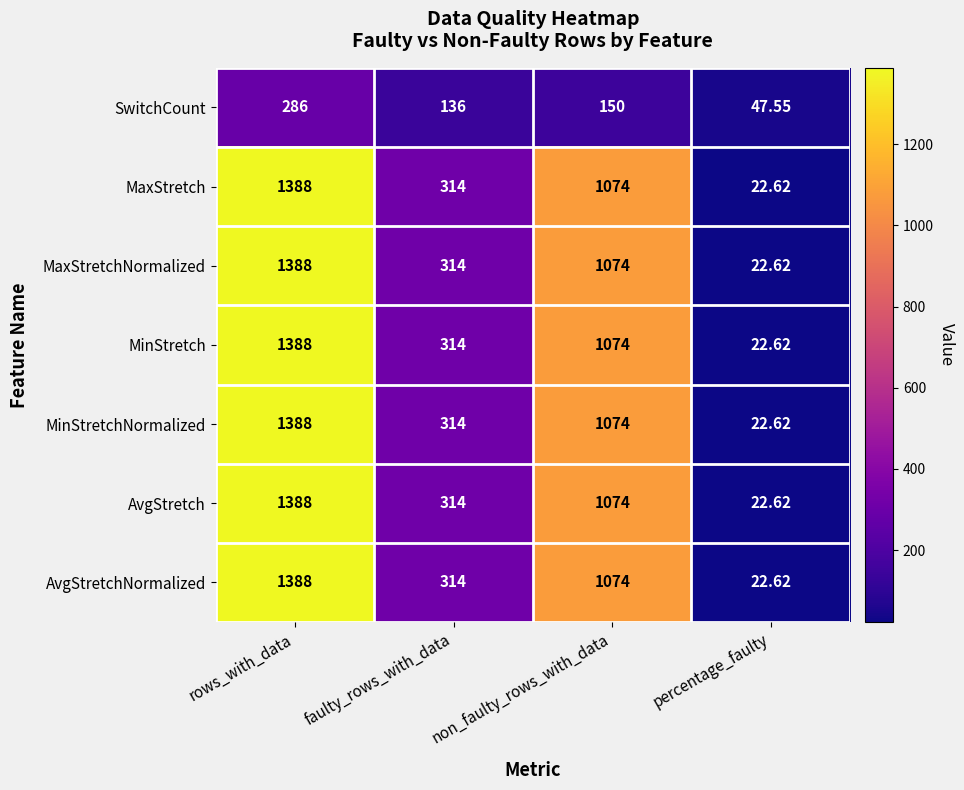

Rank the categories by MaxStretchNormalized value from lowest to highest.

percentage_faulty, faulty_rows_with_data, non_faulty_rows_with_data, rows_with_data